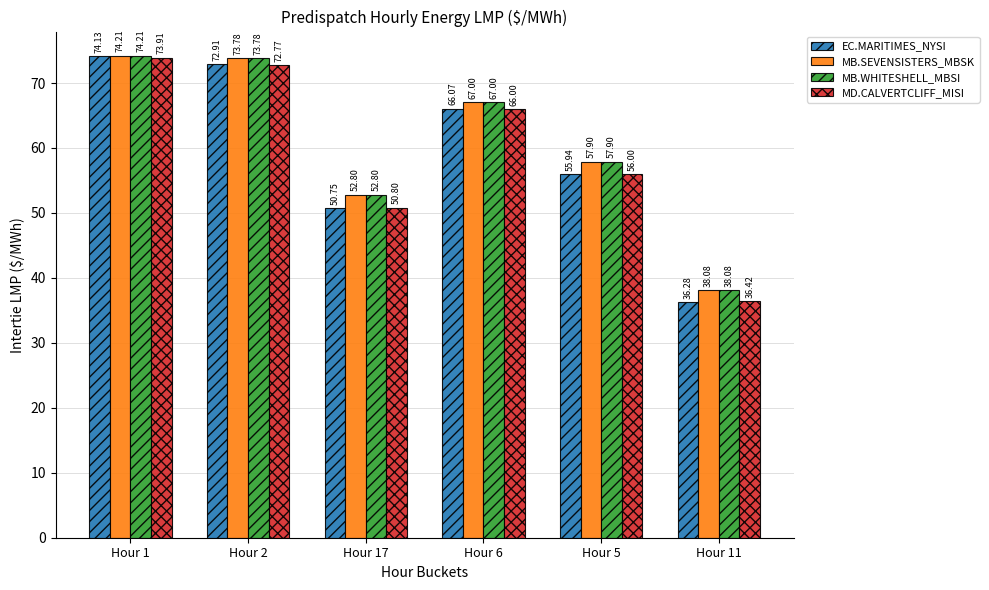

What is the value of the MB.WHITESHELL_MBSI bar at the 3rd from the left?

52.8